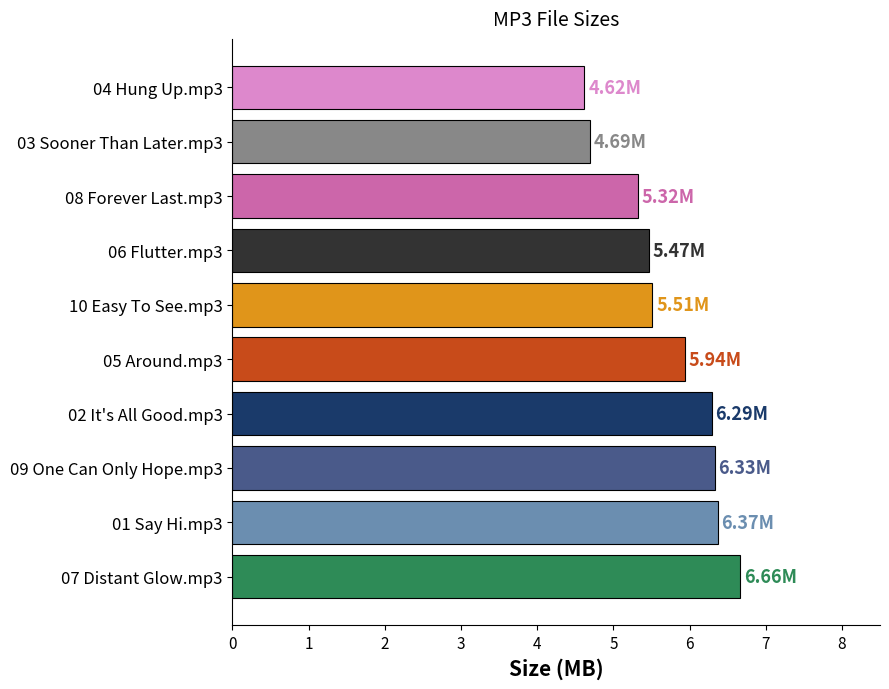

Count the number of categories in the chart.

10